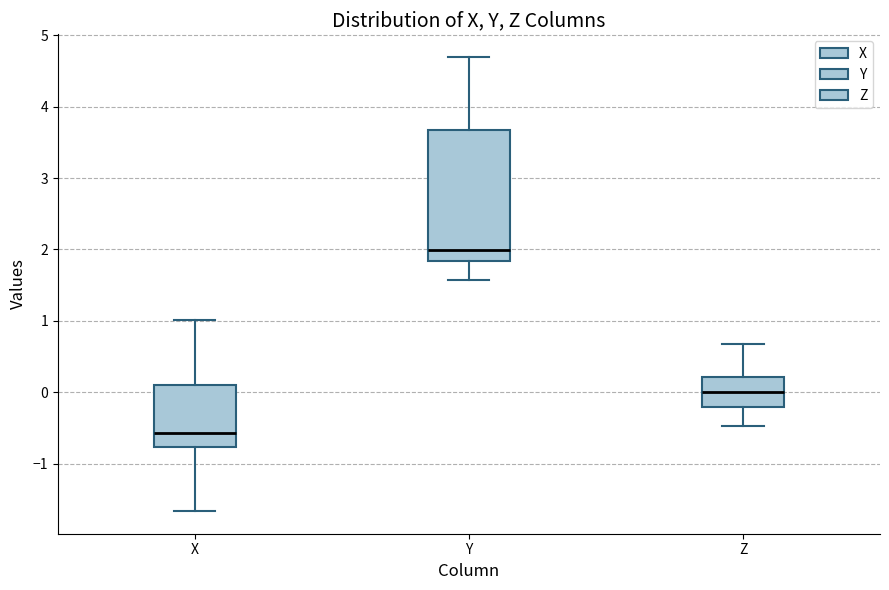

Reading left to right, read every box against the y-axis: the position of its median line, the range the box covers, and the ends of its whiskers. The values are not printed on the chart, so give them approximately, as read against the axis.

X: median -0.6, box -0.8 to 0.1, whiskers -1.7 to 1.0
Y: median 2.0, box 1.8 to 3.7, whiskers 1.6 to 4.7
Z: median 0.0, box -0.2 to 0.2, whiskers -0.5 to 0.7